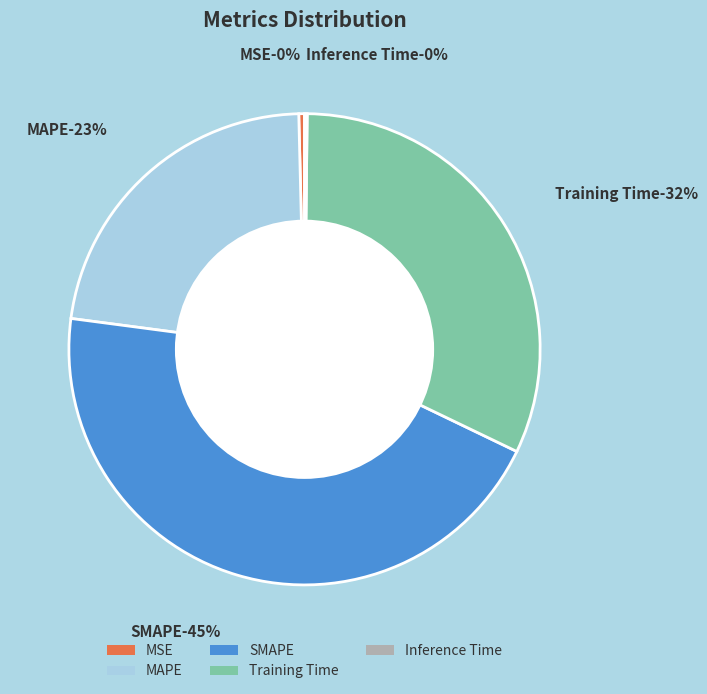

How many segments does this pie chart have?

5